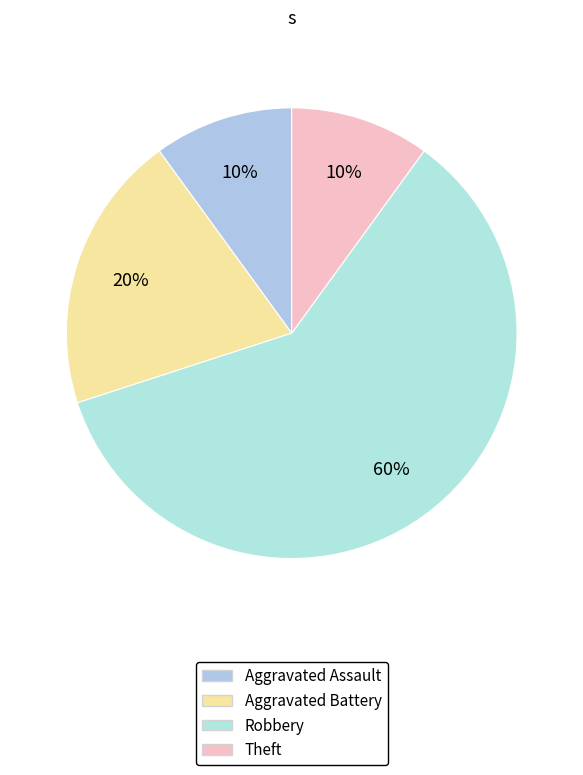

Which slice is the smallest?

Aggravated Assault